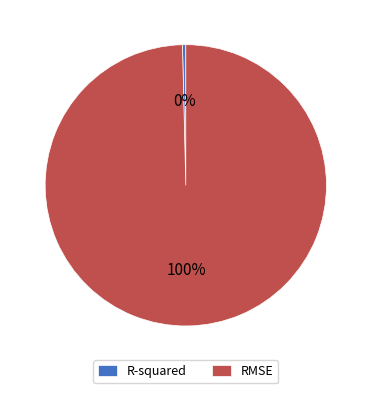

Is there a majority slice in this chart?

Yes